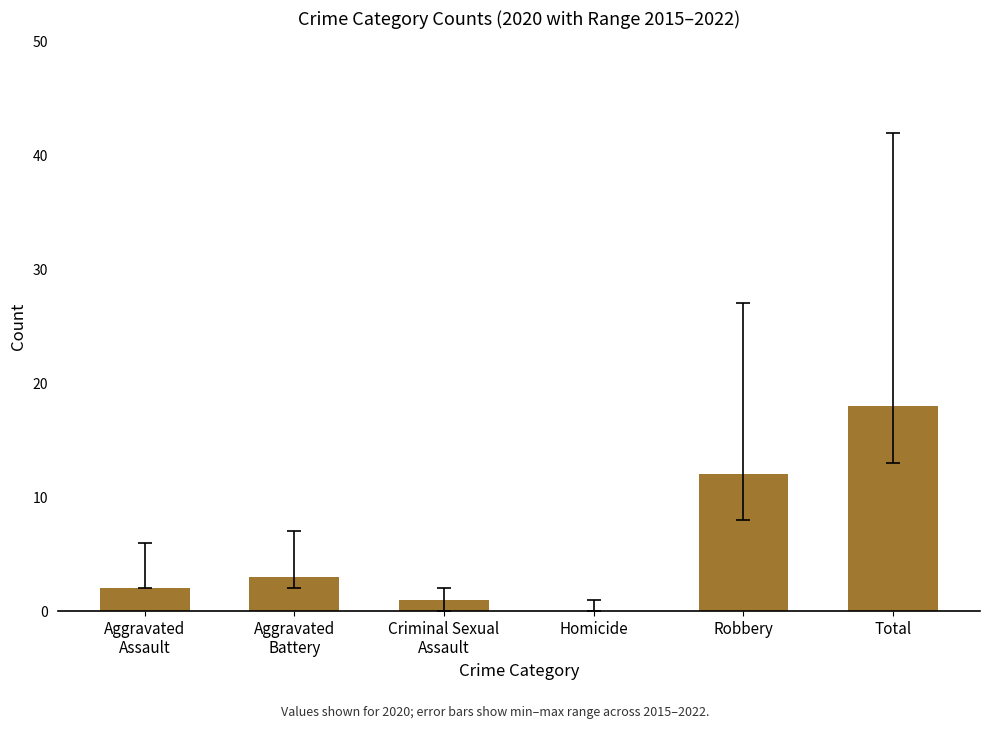

At which category does the chart reach its peak across all series?

Total